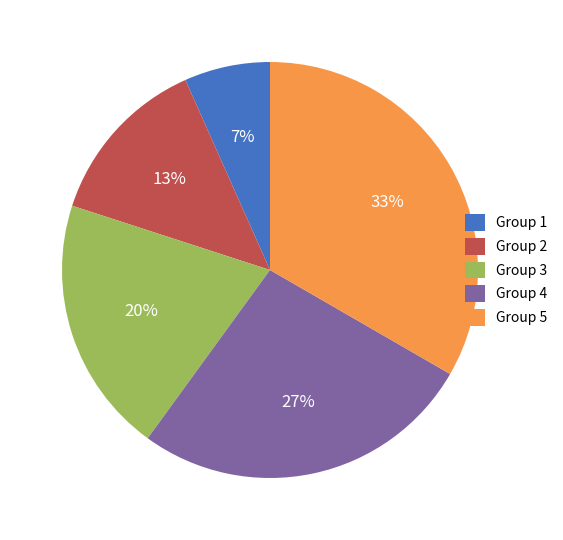

True or false: Group 2 accounts for 13% of the total.

True